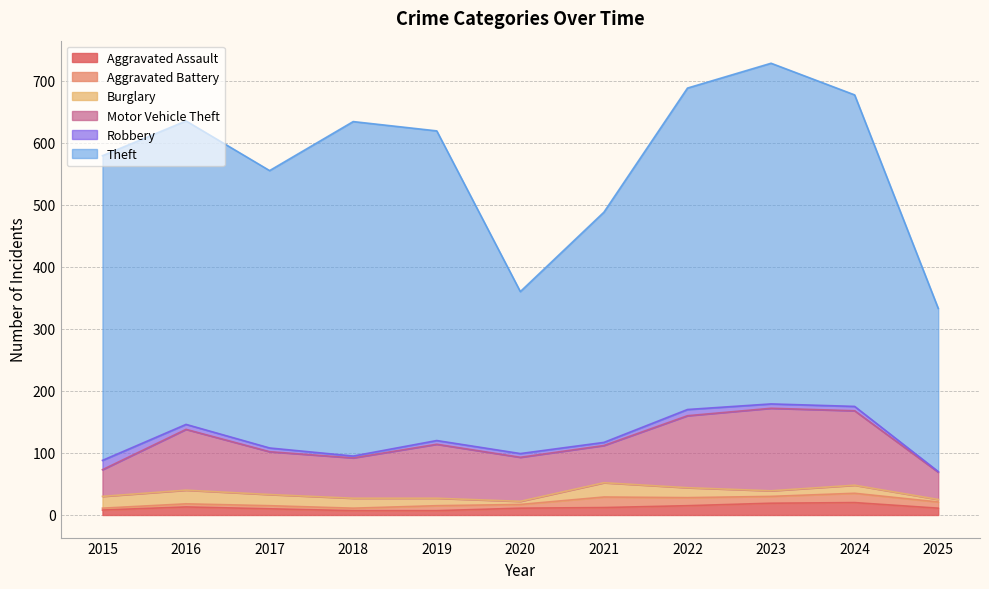

Reading left to right, list all the values displayed in this chart.

Aggravated Assault: 8	13	10	7	7	11	12	15	19	20	11
Aggravated Battery: 3	5	5	4	8	6	17	13	11	15	10
Burglary: 19	22	18	16	12	5	23	16	9	13	4
Motor Vehicle Theft: 43	98	69	65	87	71	60	116	133	120	44
Robbery: 15	8	6	3	6	6	5	10	7	7	1
Theft: 491	489	447	539	499	261	371	518	549	502	263